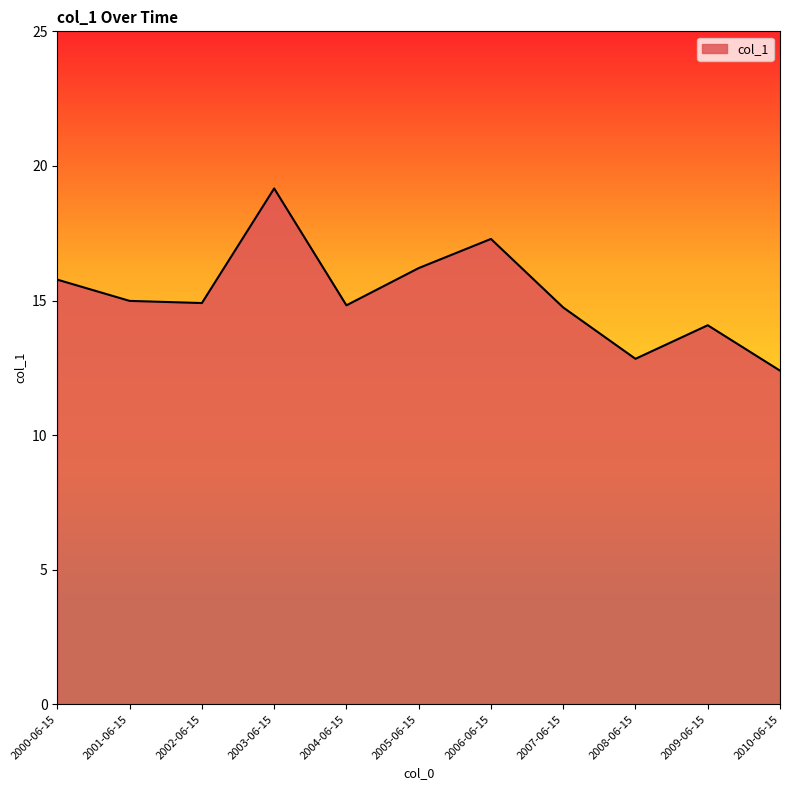

Is it true that the value at 2007-06-15 is 14.7?

True